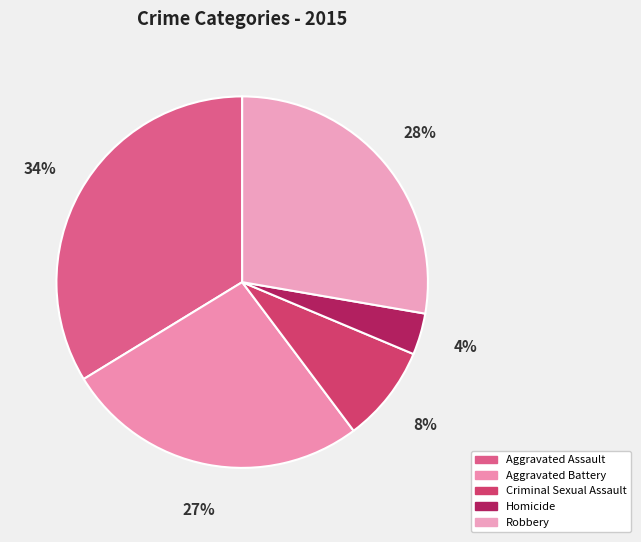

Count the number of slices in the pie.

5